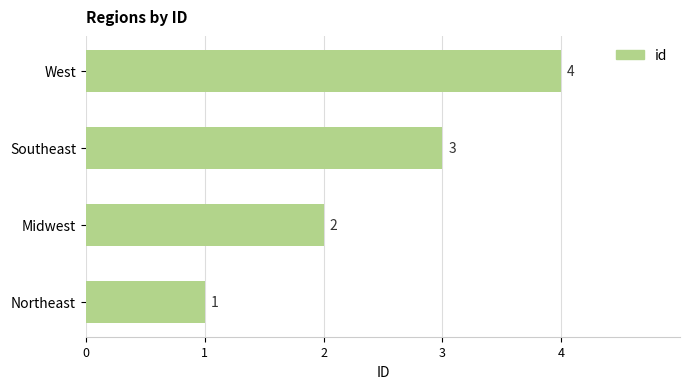

What is the smallest value displayed?

1